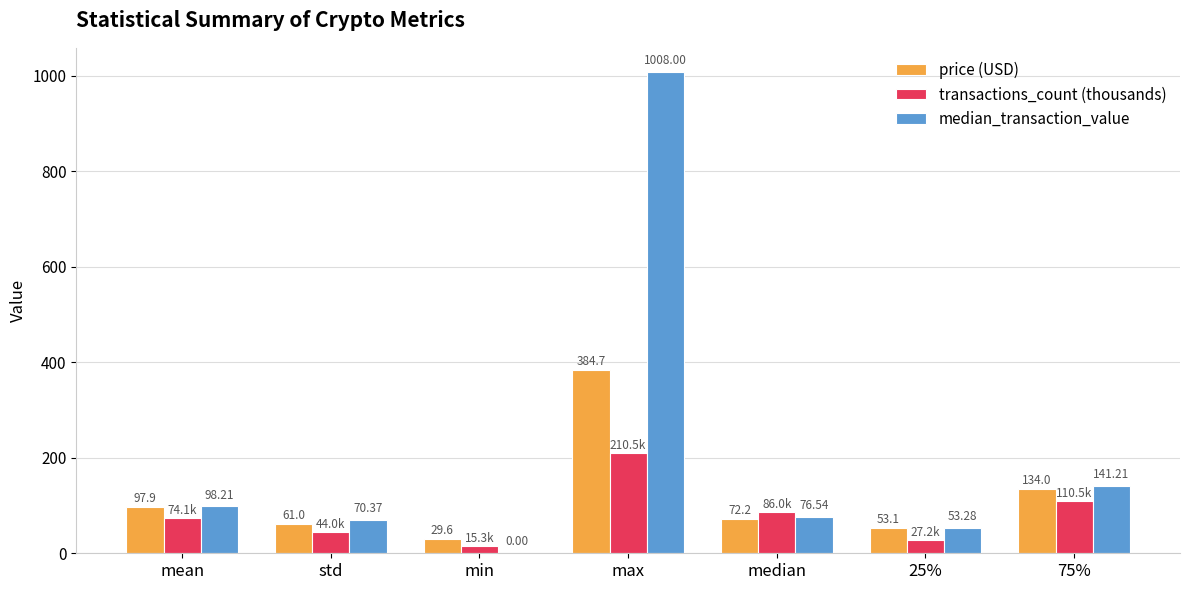

Where does the median_transaction_value series first go above 76?

mean